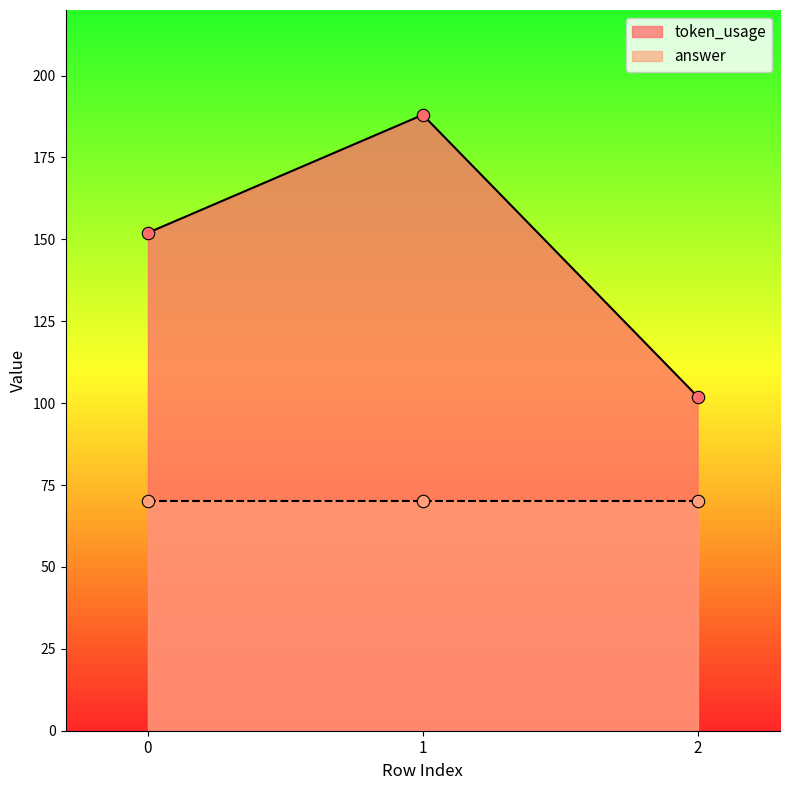

What is the ratio of the value at 0 to the value at 2?

1.5